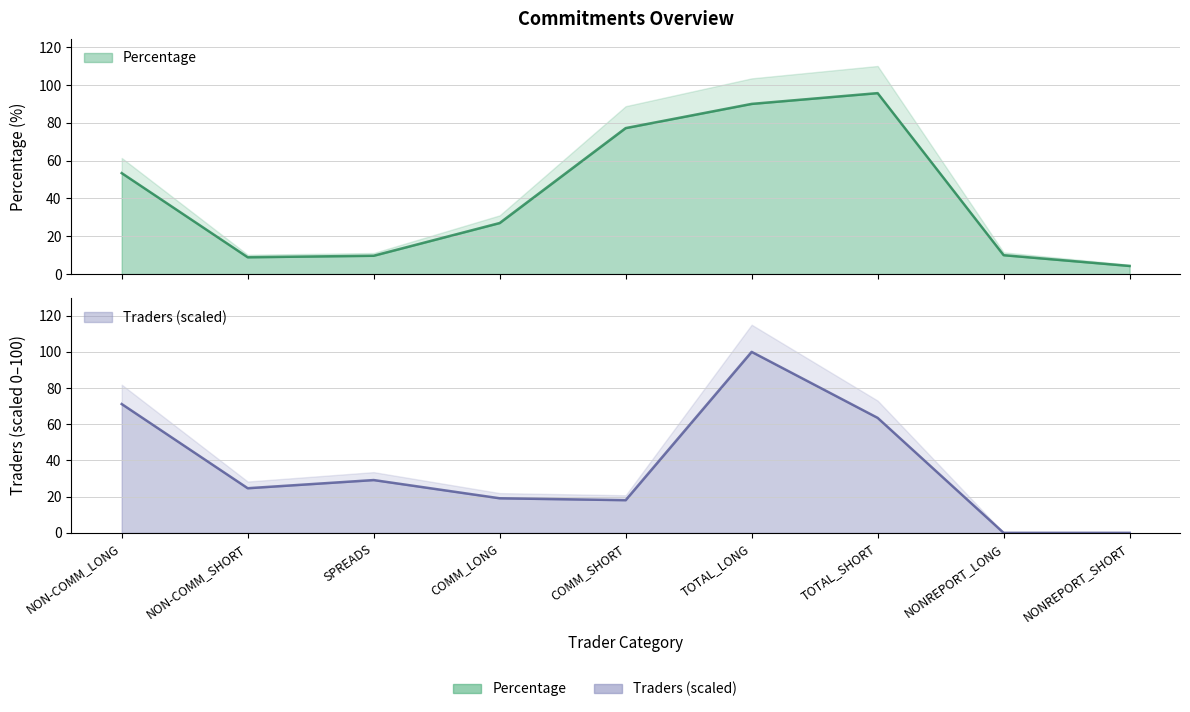

How many lines are shown in the chart?

2